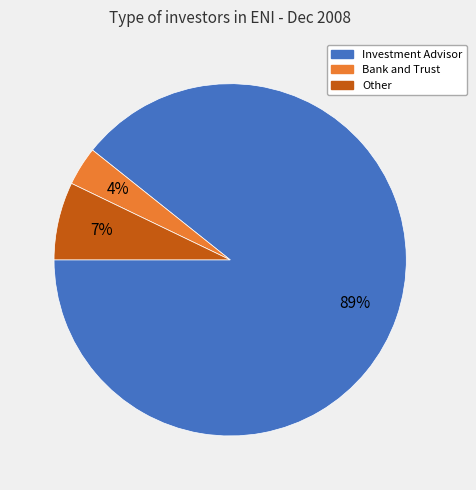

How many slices are in this pie chart?

3